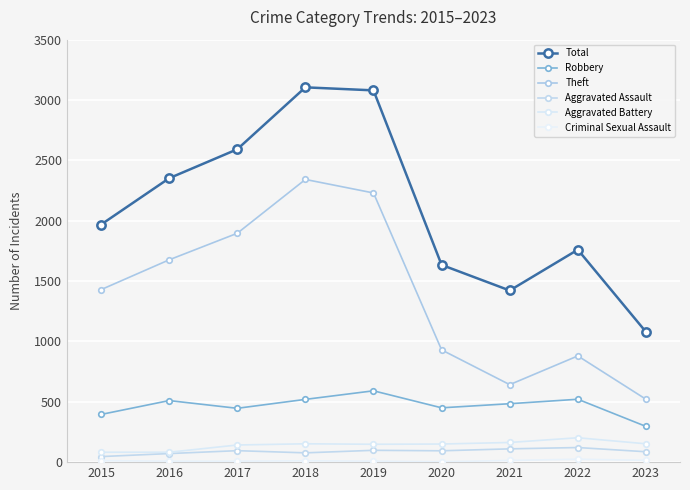

What is the minimum value shown in the chart?

3